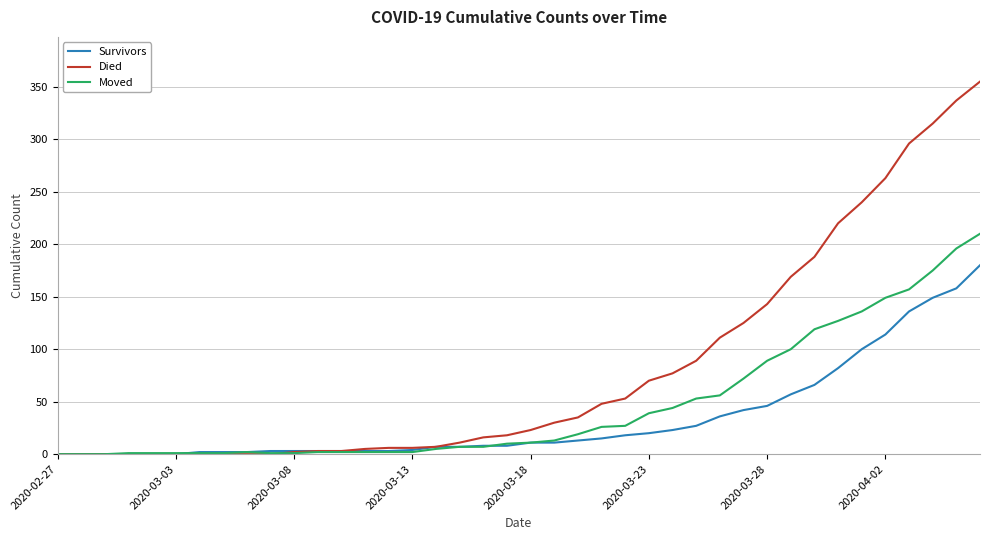

Which series has the largest total across all categories?

Died